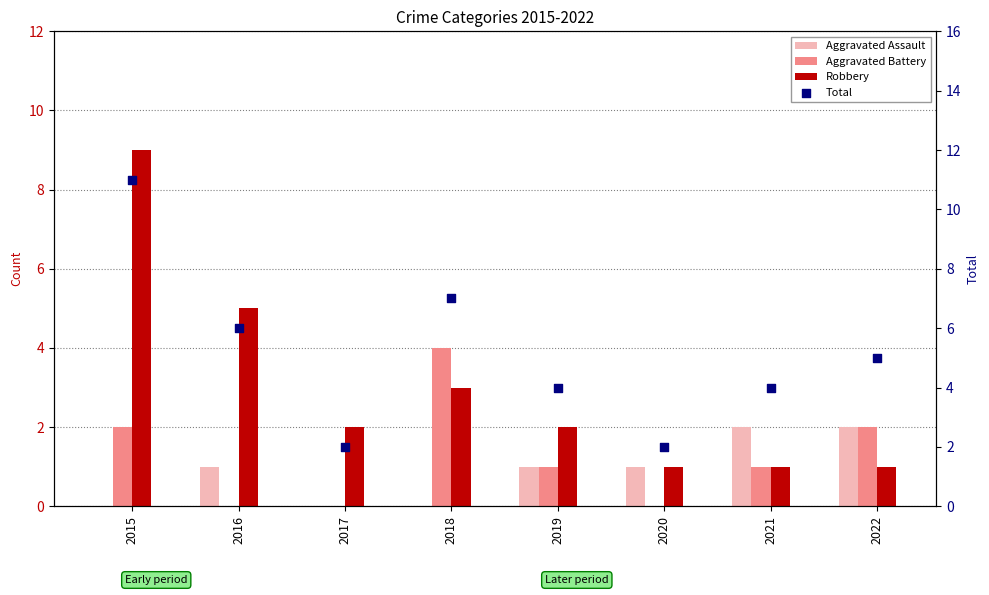

Is the value of Aggravated Assault at 2021 greater than the value of Robbery at 2020?

Yes